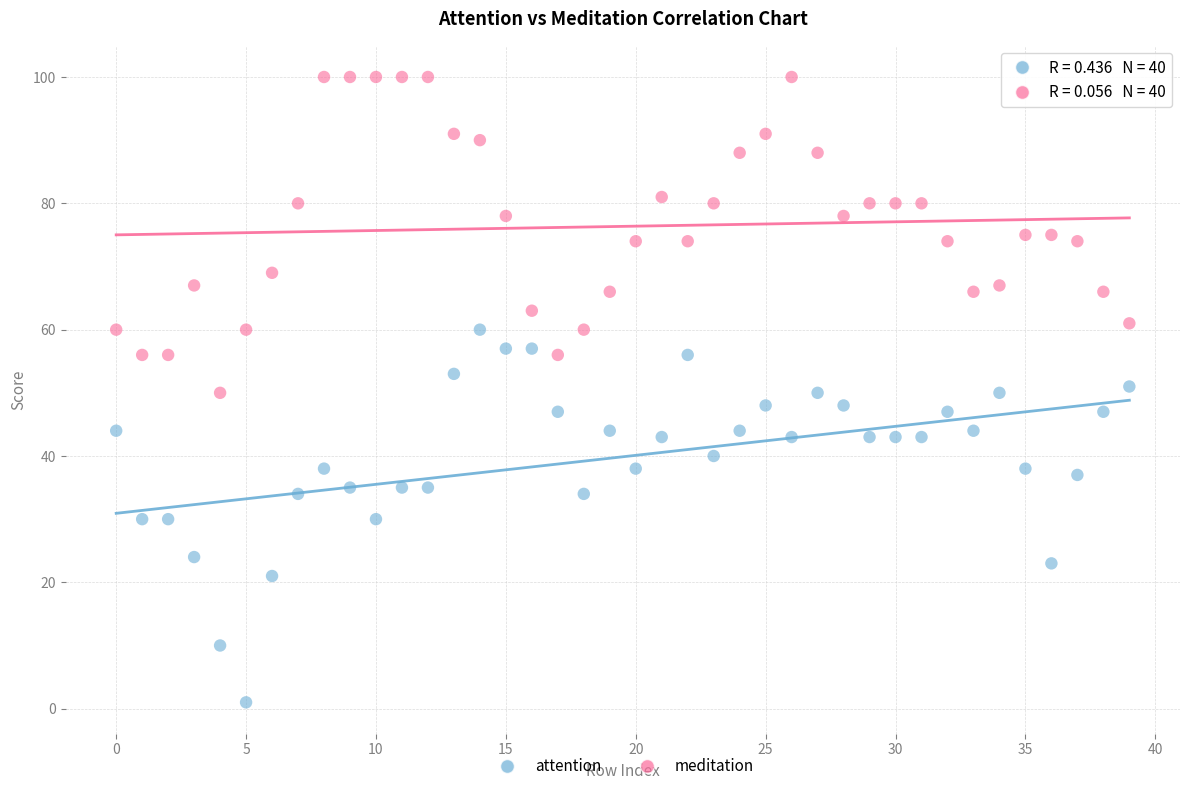

Which series contains the lowest Y value?

attention